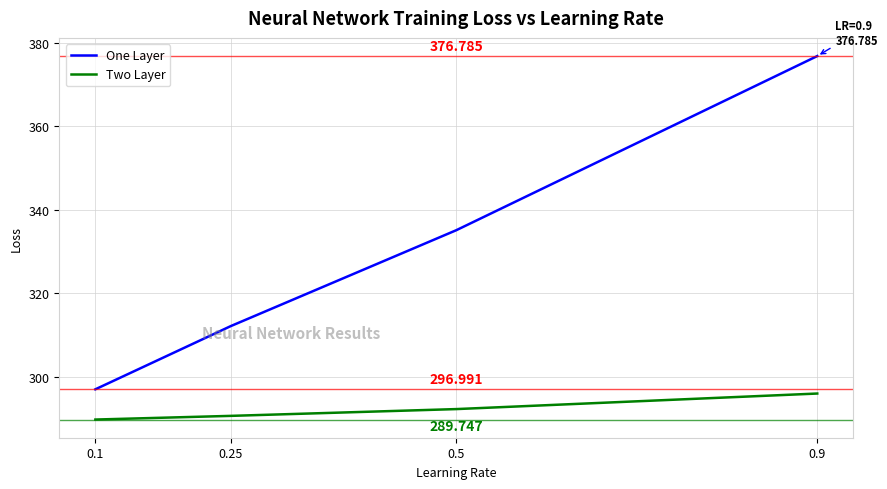

How many lines are shown in the chart?

2